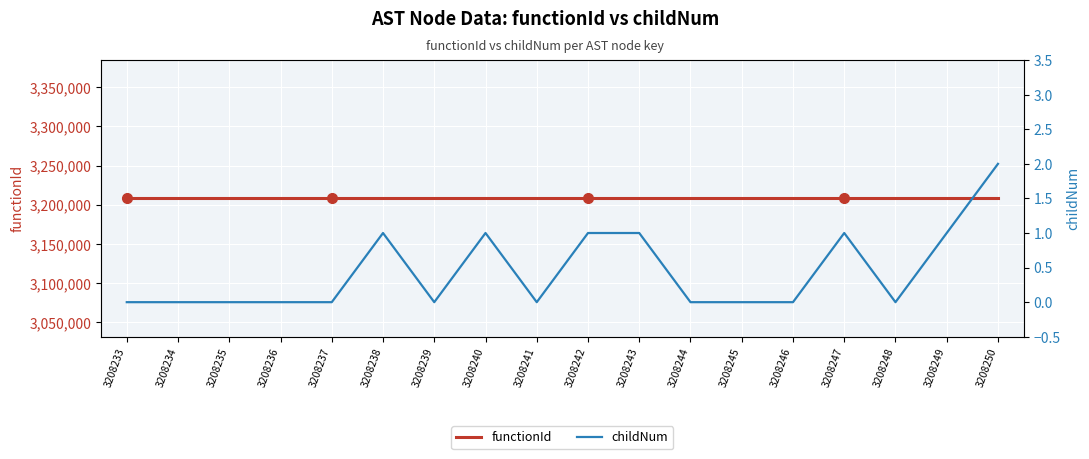

What is the spread (max minus min) of values at 3208248?

3208232